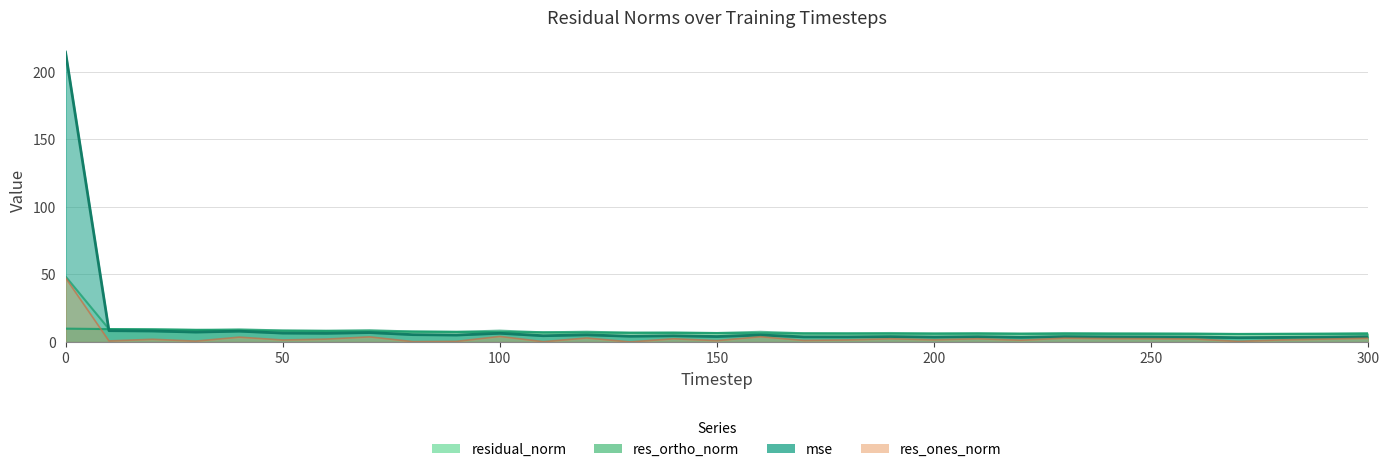

Which has a higher value, 230 or 160?

160